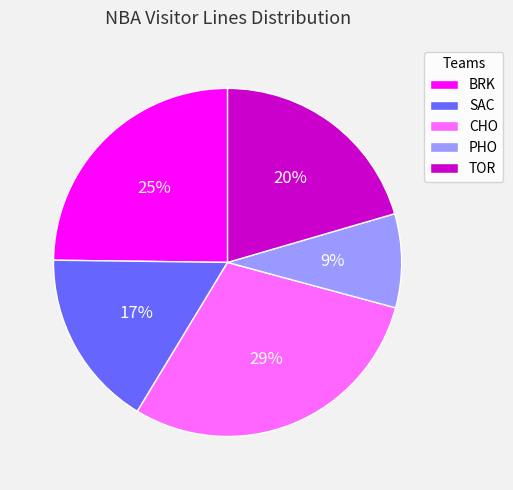

Does BRK account for over 50% of the chart?

No